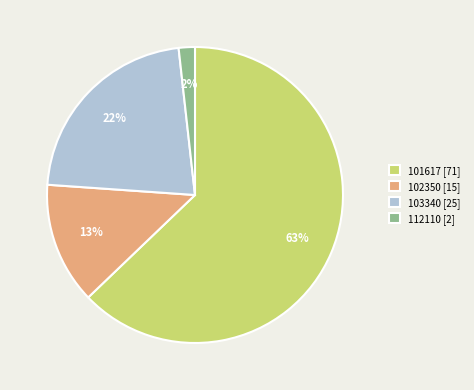

What percentage is the 102350 slice, to the nearest percent?

13%